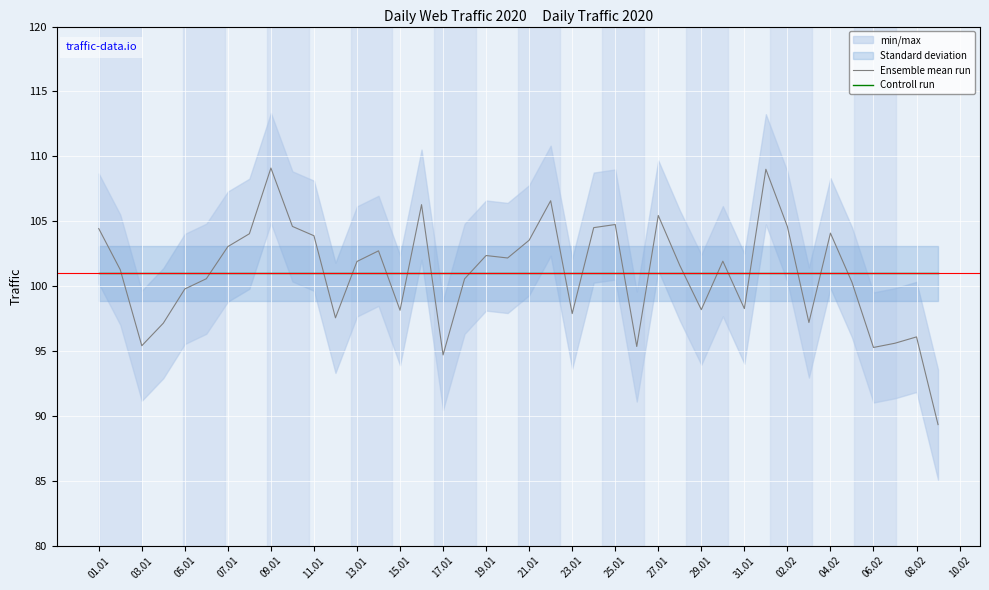

What is the average value of the Controll run series?

101.0